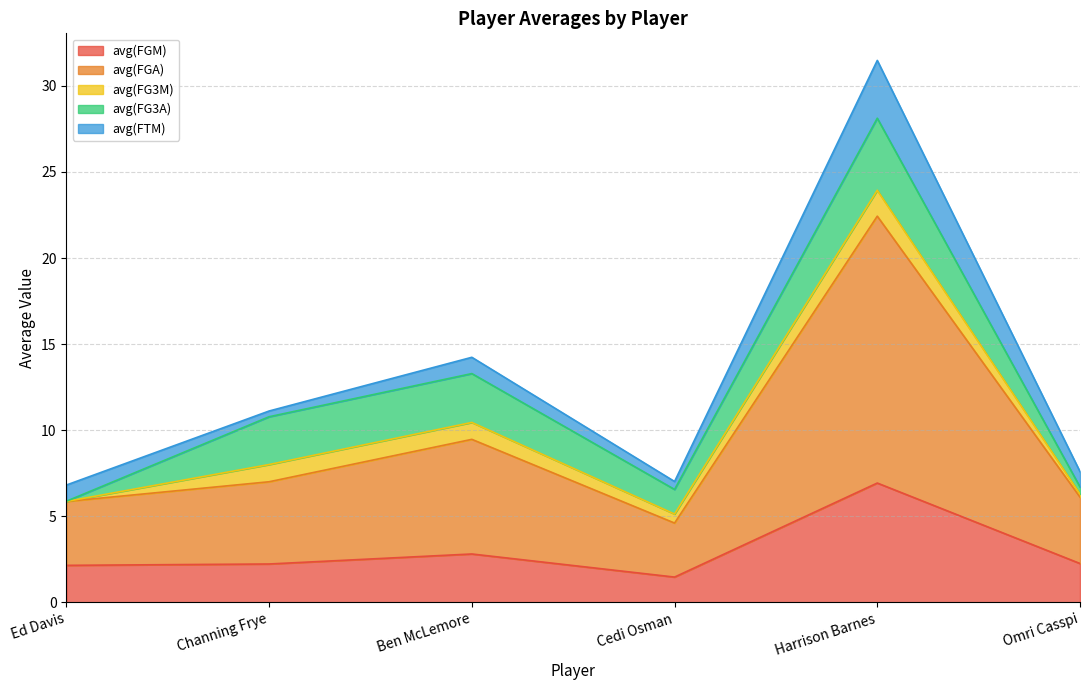

Reading right to left, extract all data points from this chart.

avg(FGM): Omri Casspi=2.2	Harrison Barnes=6.9	Cedi Osman=1.5	Ben McLemore=2.8	Channing Frye=2.2	Ed Davis=2.1
avg(FGA): Omri Casspi=3.9	Harrison Barnes=15.5	Cedi Osman=3.1	Ben McLemore=6.7	Channing Frye=4.8	Ed Davis=3.7
avg(FG3M): Omri Casspi=0.2	Harrison Barnes=1.5	Cedi Osman=0.5	Ben McLemore=1.0	Channing Frye=1.0	Ed Davis=0.0
avg(FG3A): Omri Casspi=0.4	Harrison Barnes=4.2	Cedi Osman=1.4	Ben McLemore=2.8	Channing Frye=2.8	Ed Davis=0.0
avg(FTM): Omri Casspi=0.9	Harrison Barnes=3.4	Cedi Osman=0.5	Ben McLemore=0.9	Channing Frye=0.3	Ed Davis=0.9